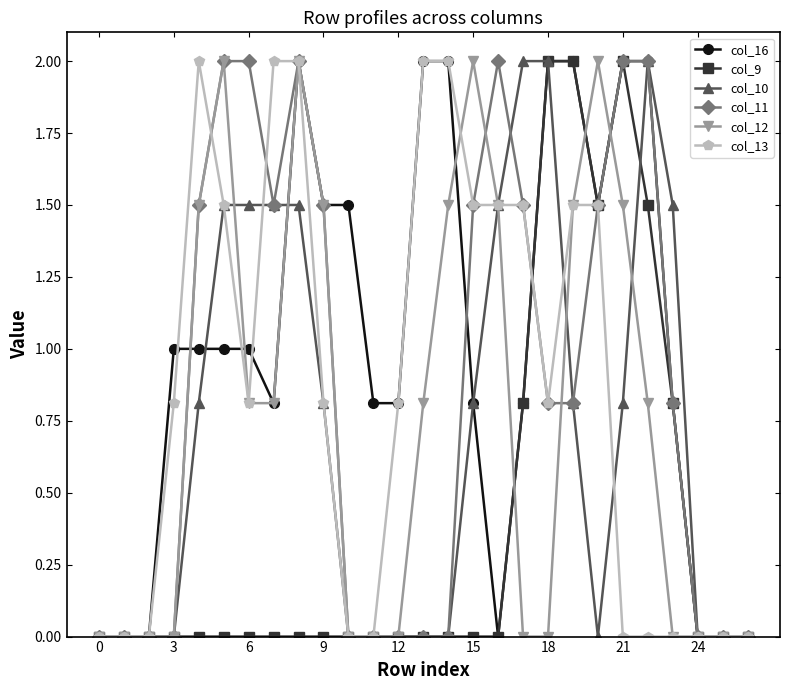

How many data points does each series have?

27